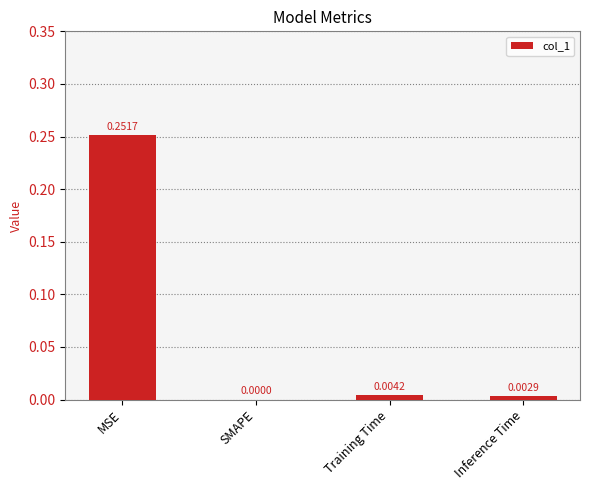

The chart shows a value of 0.0 at SMAPE. True or false?

True